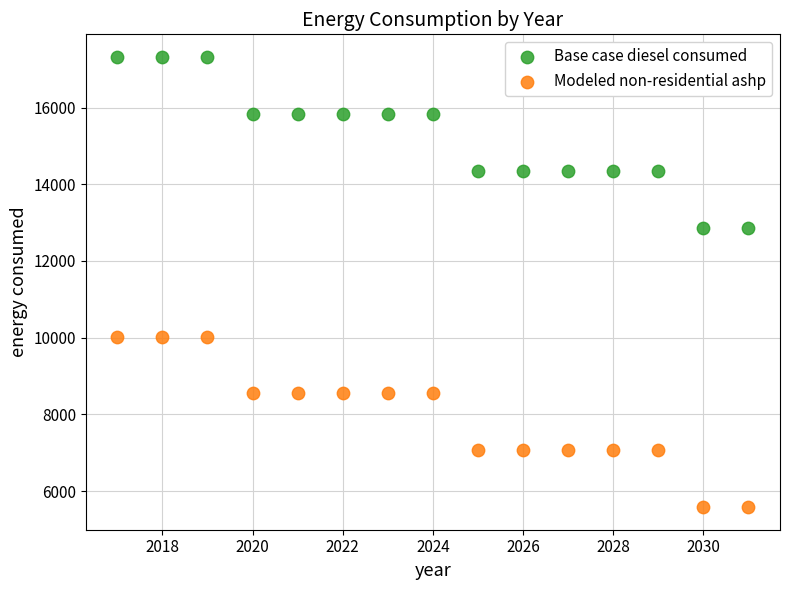

Across all data points, what is the range of X values (max minus min)?

14.0